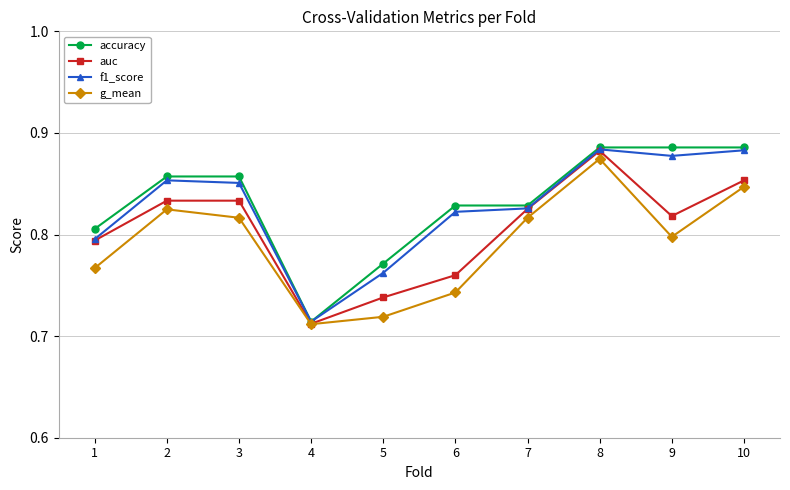

Count the f1_score values in the range 0 to 1.

10